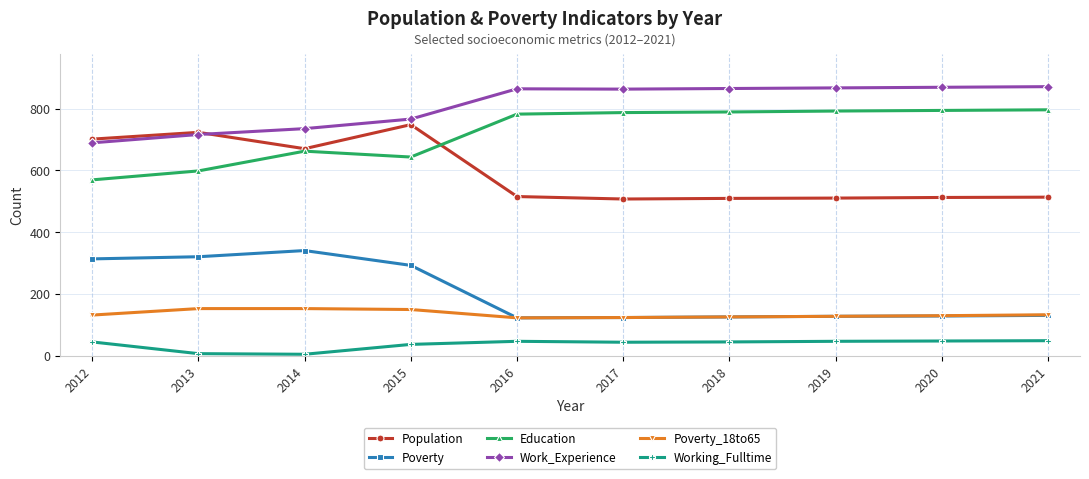

Is the value of Working_Fulltime at 2013 greater than the value of Education at 2017?

No